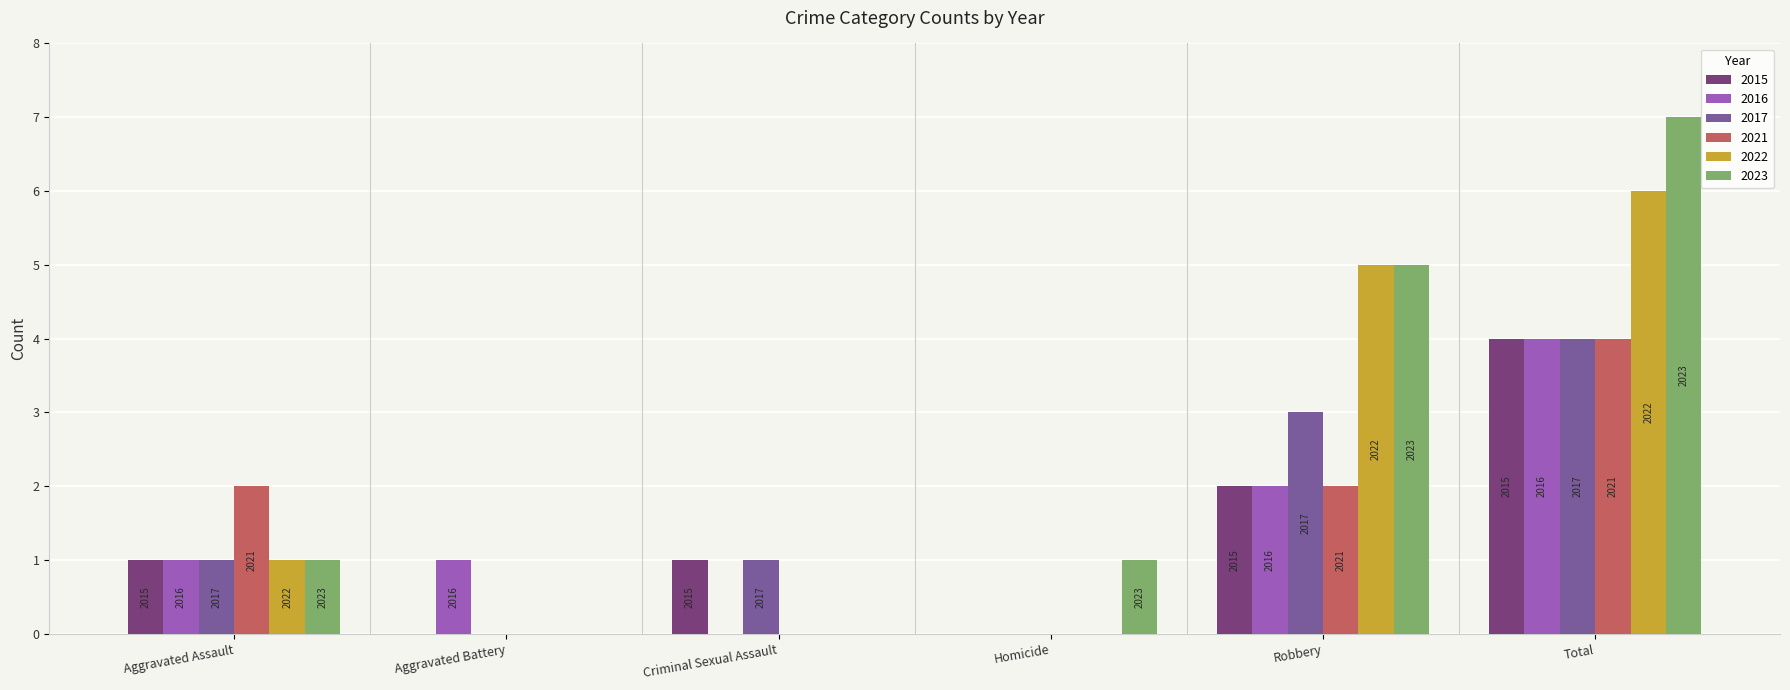

What are all the series names shown in the legend?

2015, 2016, 2017, 2021, 2022, 2023